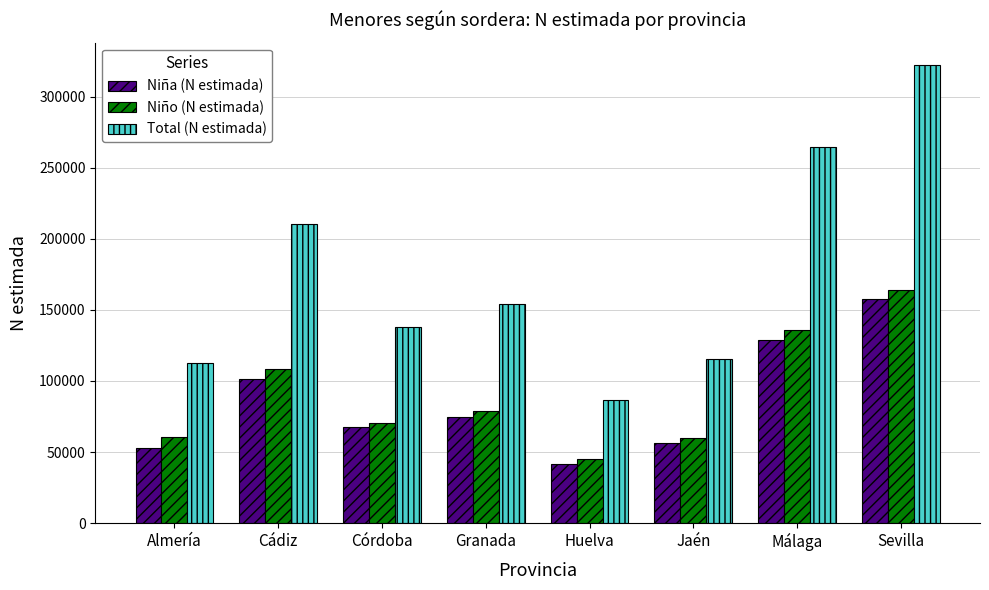

At Jaén, list the series in order from smallest to largest.

Niña (N estimada), Niño (N estimada), Total (N estimada)